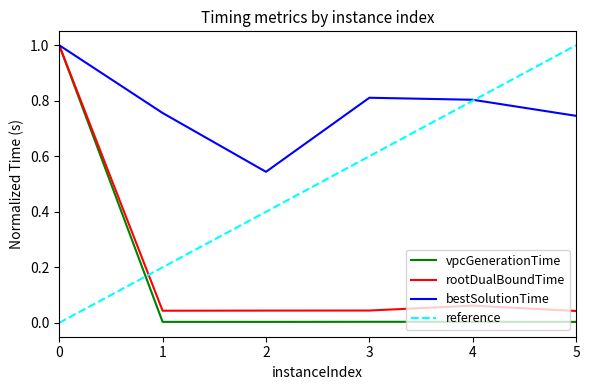

True or false: vpcGenerationTime has a value of 0.0 at 2.

True